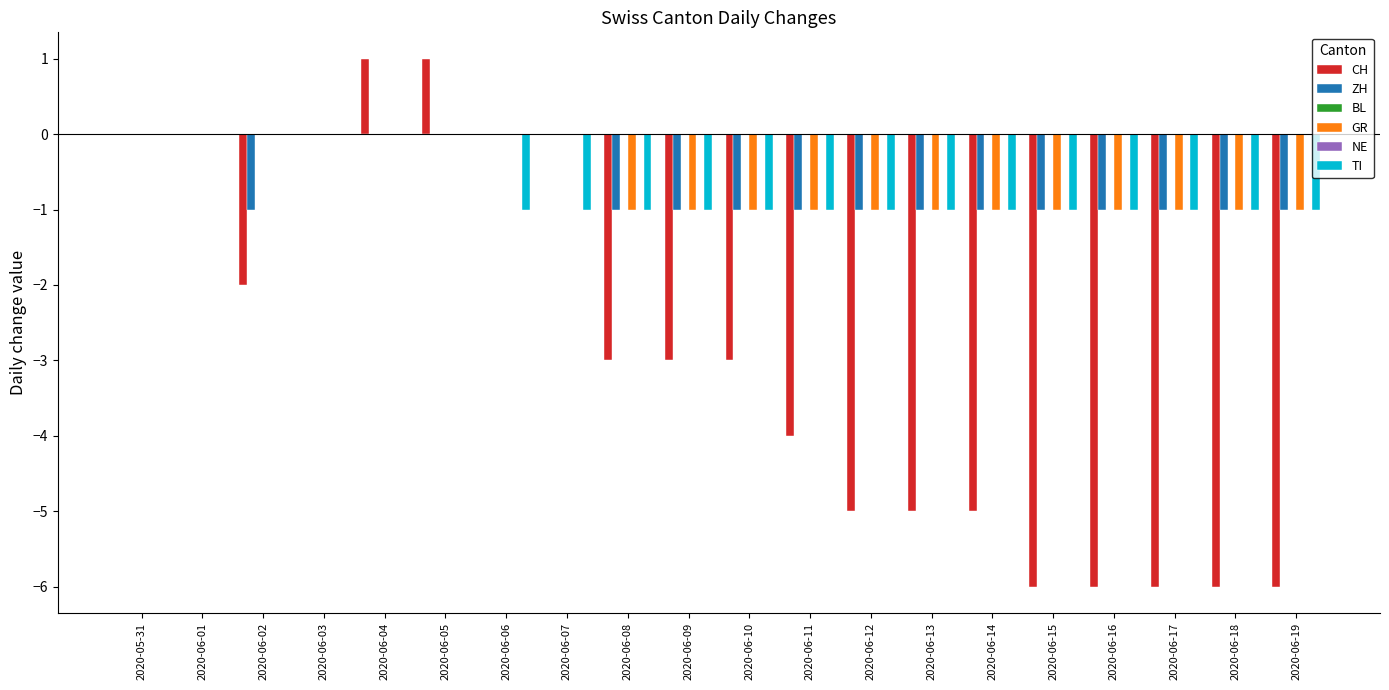

Reading left to right, list all the values displayed in this chart.

CH: 2020-05-31=0	2020-06-01=0	2020-06-02=-2	2020-06-03=0	2020-06-04=1	2020-06-05=1	2020-06-06=0	2020-06-07=0	2020-06-08=-3	2020-06-09=-3	2020-06-10=-3	2020-06-11=-4	2020-06-12=-5	2020-06-13=-5	2020-06-14=-5	2020-06-15=-6	2020-06-16=-6	2020-06-17=-6	2020-06-18=-6	2020-06-19=-6
ZH: 2020-05-31=0	2020-06-01=0	2020-06-02=-1	2020-06-03=0	2020-06-04=0	2020-06-05=0	2020-06-06=0	2020-06-07=0	2020-06-08=-1	2020-06-09=-1	2020-06-10=-1	2020-06-11=-1	2020-06-12=-1	2020-06-13=-1	2020-06-14=-1	2020-06-15=-1	2020-06-16=-1	2020-06-17=-1	2020-06-18=-1	2020-06-19=-1
BL: 2020-05-31=0	2020-06-01=0	2020-06-02=0	2020-06-03=0	2020-06-04=0	2020-06-05=0	2020-06-06=0	2020-06-07=0	2020-06-08=0	2020-06-09=0	2020-06-10=0	2020-06-11=0	2020-06-12=0	2020-06-13=0	2020-06-14=0	2020-06-15=0	2020-06-16=0	2020-06-17=0	2020-06-18=0	2020-06-19=0
GR: 2020-05-31=0	2020-06-01=0	2020-06-02=0	2020-06-03=0	2020-06-04=0	2020-06-05=0	2020-06-06=0	2020-06-07=0	2020-06-08=-1	2020-06-09=-1	2020-06-10=-1	2020-06-11=-1	2020-06-12=-1	2020-06-13=-1	2020-06-14=-1	2020-06-15=-1	2020-06-16=-1	2020-06-17=-1	2020-06-18=-1	2020-06-19=-1
NE: 2020-05-31=0	2020-06-01=0	2020-06-02=0	2020-06-03=0	2020-06-04=0	2020-06-05=0	2020-06-06=0	2020-06-07=0	2020-06-08=0	2020-06-09=0	2020-06-10=0	2020-06-11=0	2020-06-12=0	2020-06-13=0	2020-06-14=0	2020-06-15=0	2020-06-16=0	2020-06-17=0	2020-06-18=0	2020-06-19=0
TI: 2020-05-31=0	2020-06-01=0	2020-06-02=0	2020-06-03=0	2020-06-04=0	2020-06-05=0	2020-06-06=-1	2020-06-07=-1	2020-06-08=-1	2020-06-09=-1	2020-06-10=-1	2020-06-11=-1	2020-06-12=-1	2020-06-13=-1	2020-06-14=-1	2020-06-15=-1	2020-06-16=-1	2020-06-17=-1	2020-06-18=-1	2020-06-19=-1